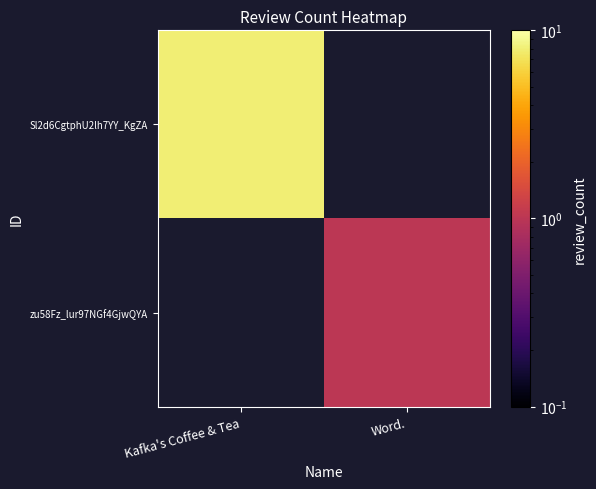

How many positive values does the zu58Fz_lur97NGf4GjwQYA series have?

1